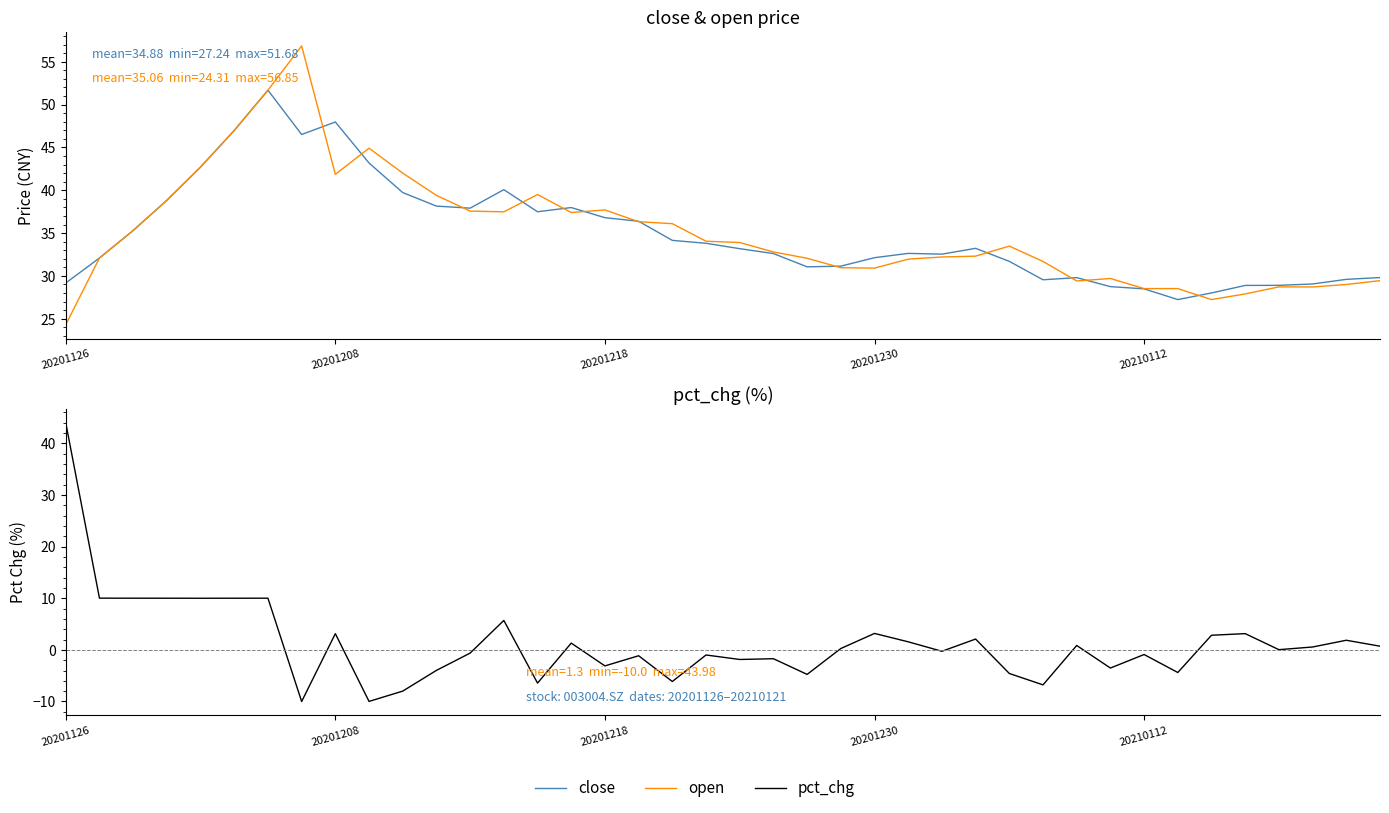

In pct_chg, how many points are higher than both neighbors (excluding endpoints)?

13